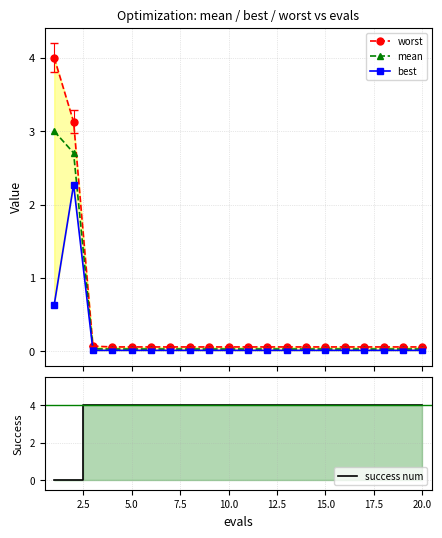

What is the maximum value for mean?

3.0